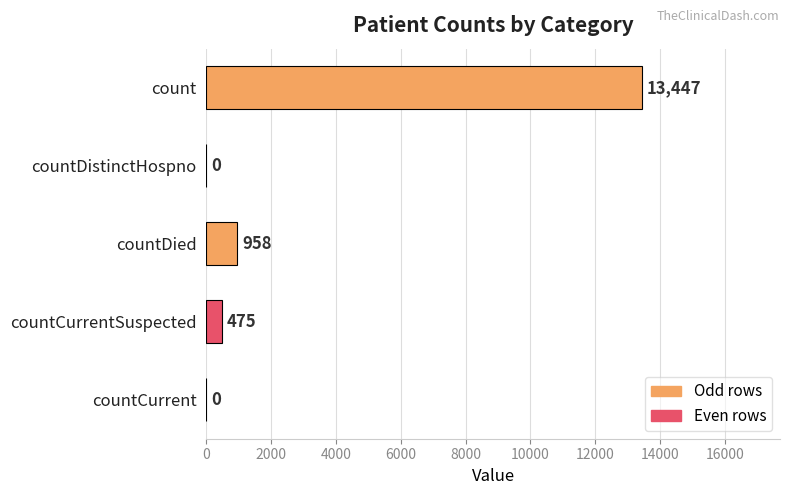

What is the sum of the values at countCurrentSuspected and countDied?

1433